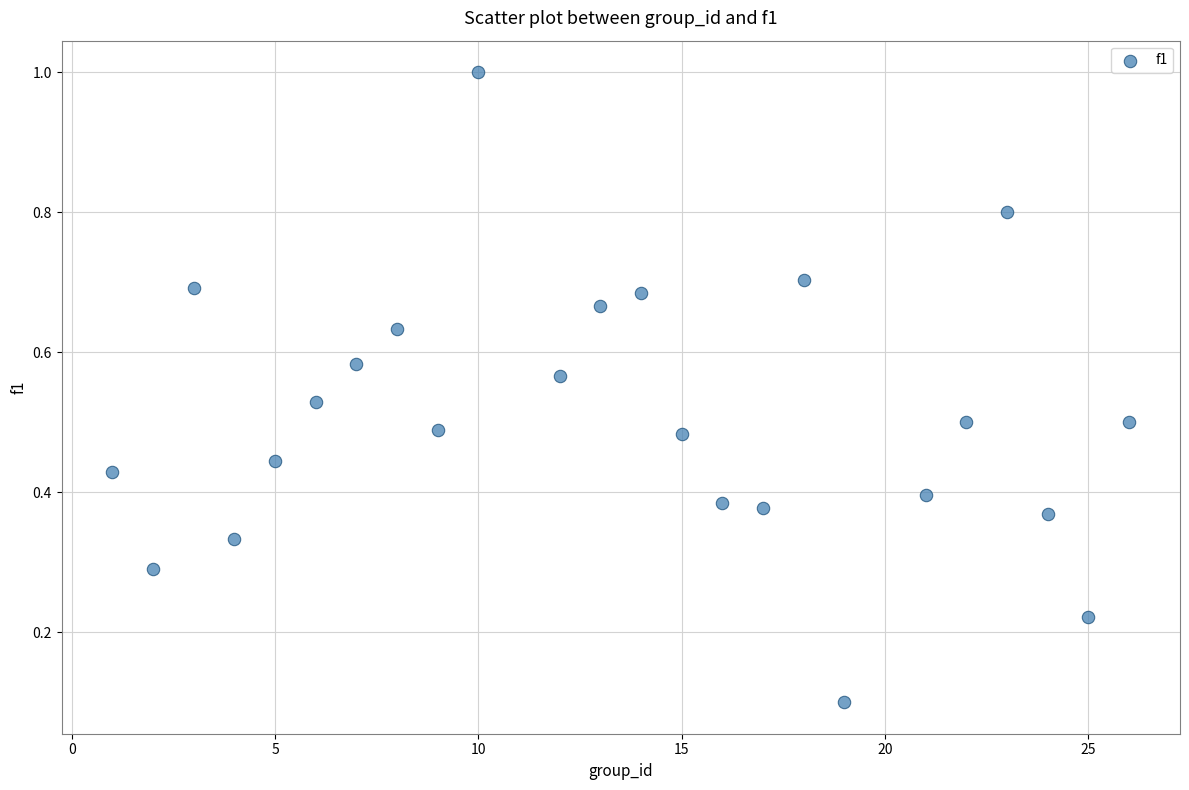

What is the range of Y values (max minus min)?

0.9